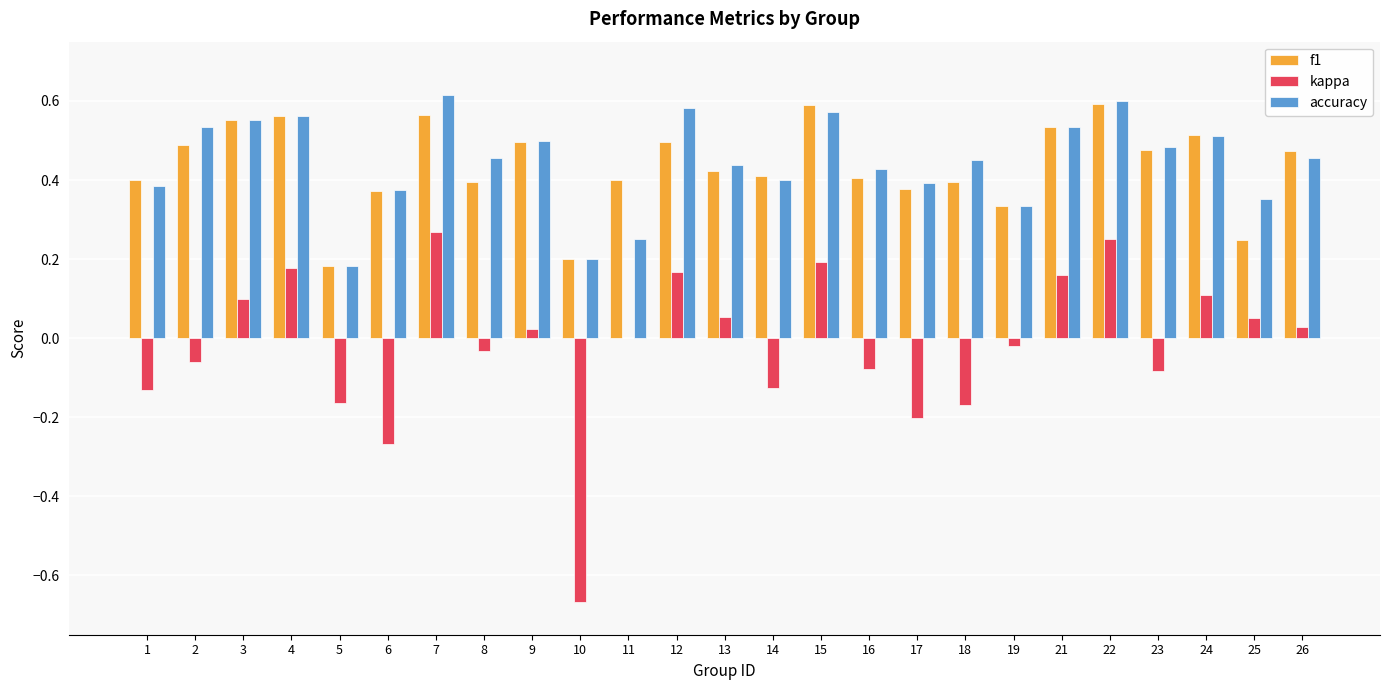

What is the sum of all f1 values?

10.9